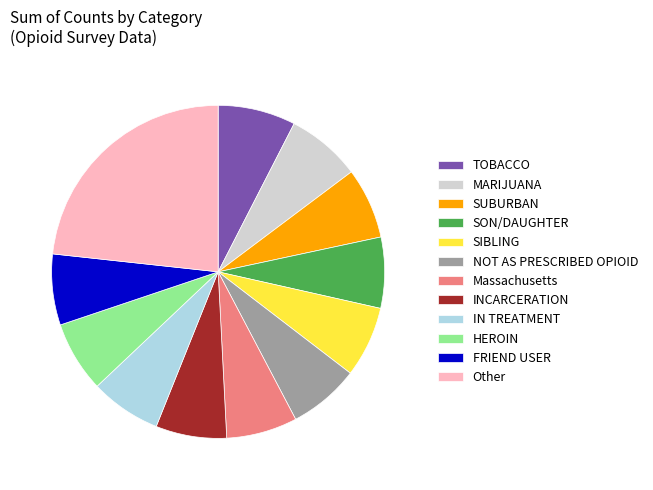

Which has a higher value, INCARCERATION or Other?

Other